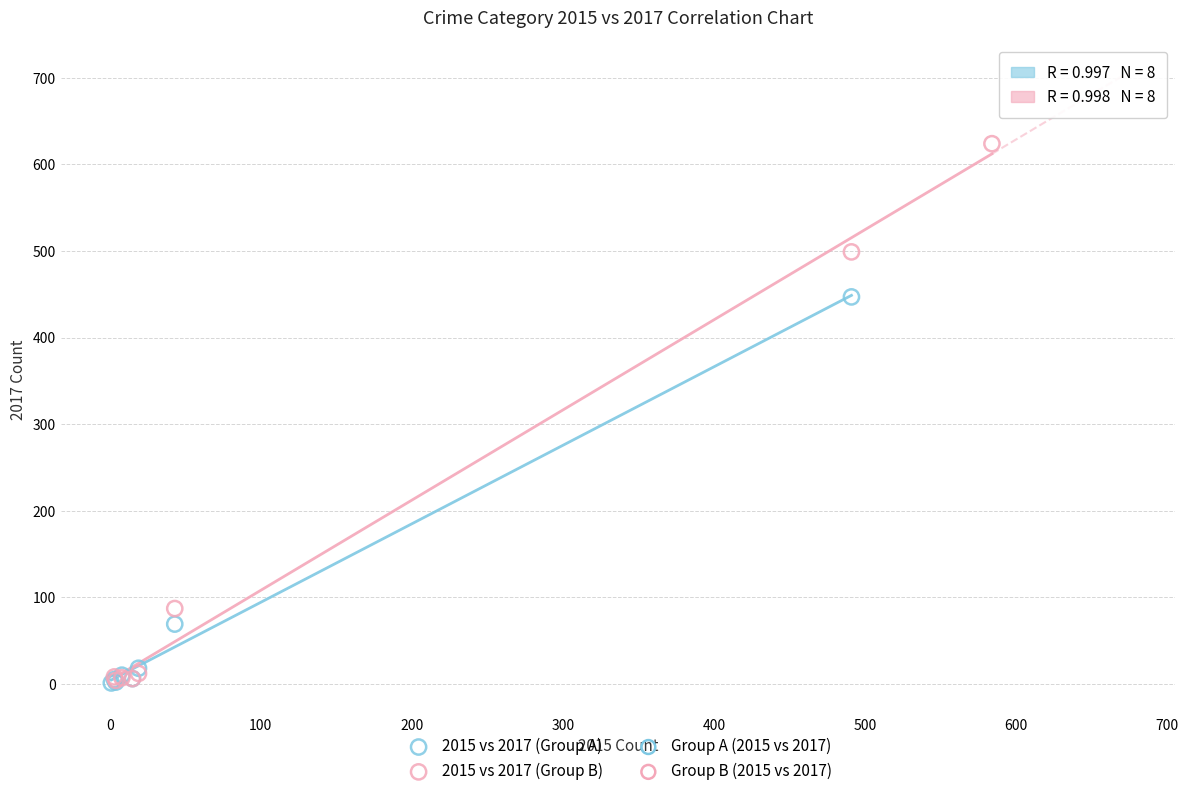

Which series has the largest Y range (max minus min)?

2015 vs 2017 (Group B)